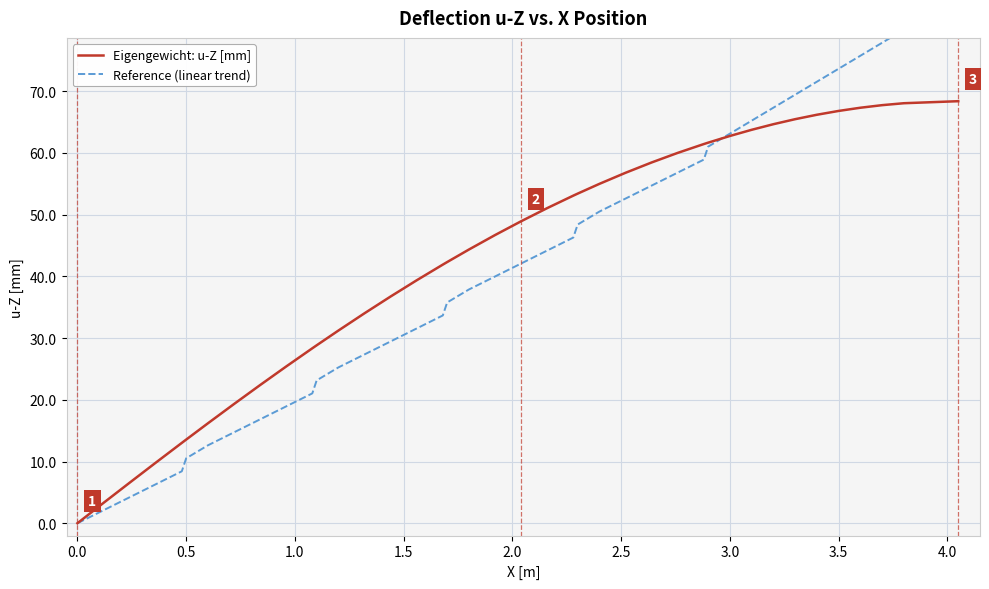

Is it true that Eigengewicht: u-Z [mm] equals 28.5 at 3.5?

False